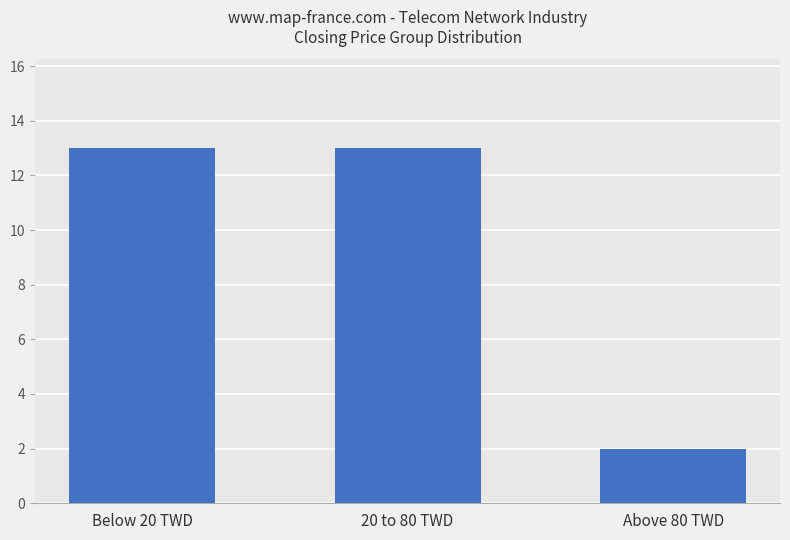

How many bars are there in total?

3